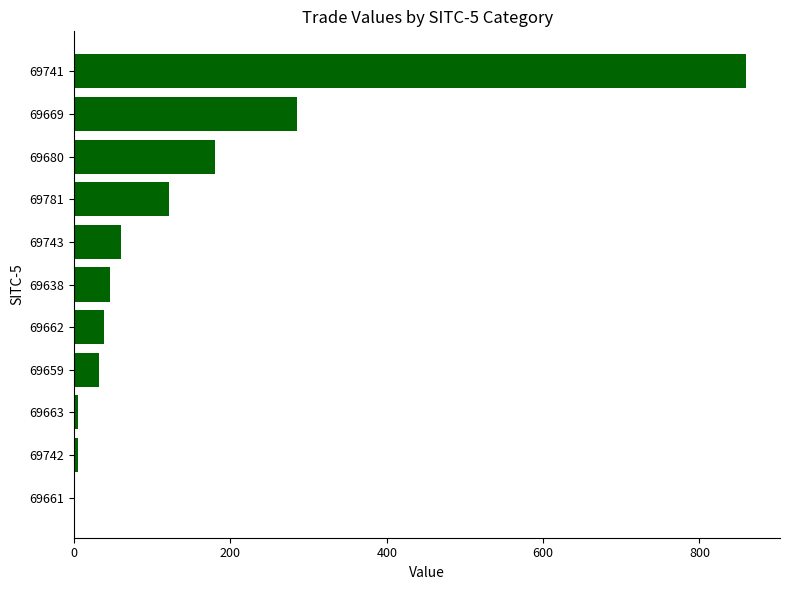

True or false: the data shows 180.8 at 69680.

True